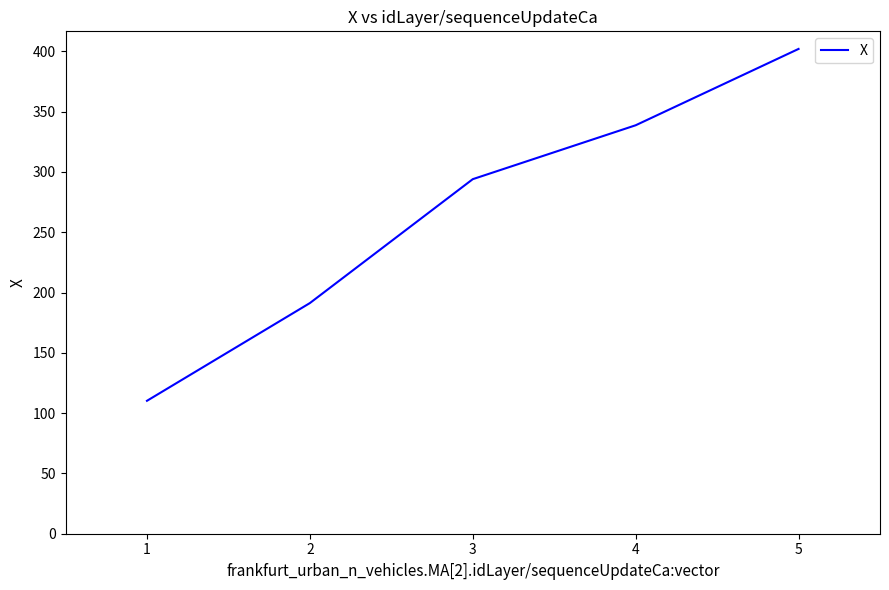

Is it true that the value at 2 is 191.3?

True